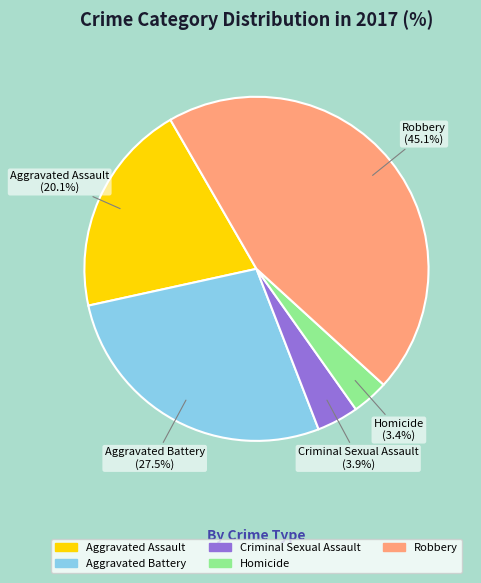

To the nearest percent, what percentage of the pie is Aggravated Assault?

20%